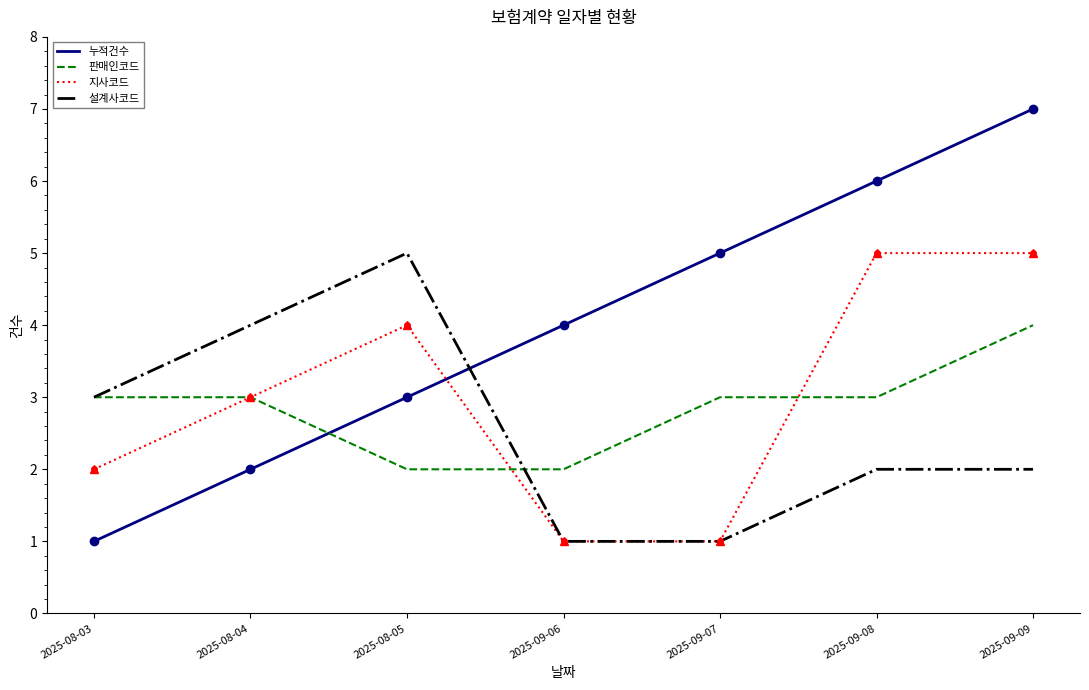

True or false: 누적건수 has more than 0 points higher than both neighbors.

False